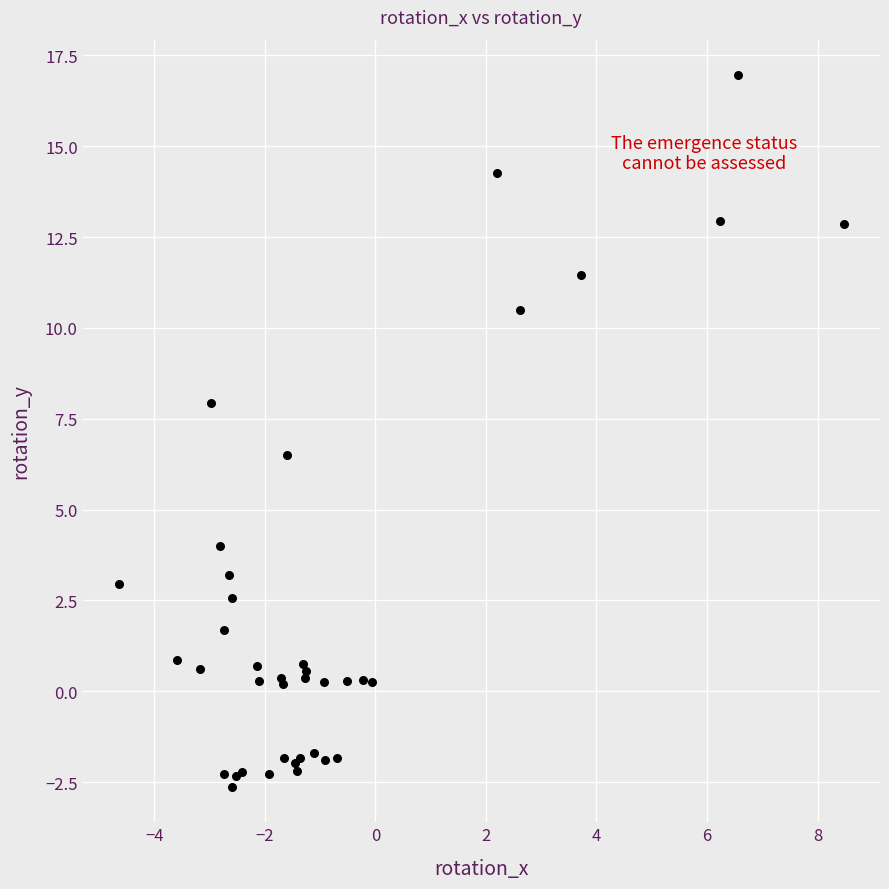

What Y value in the scatter plot is closest to 7?

6.5